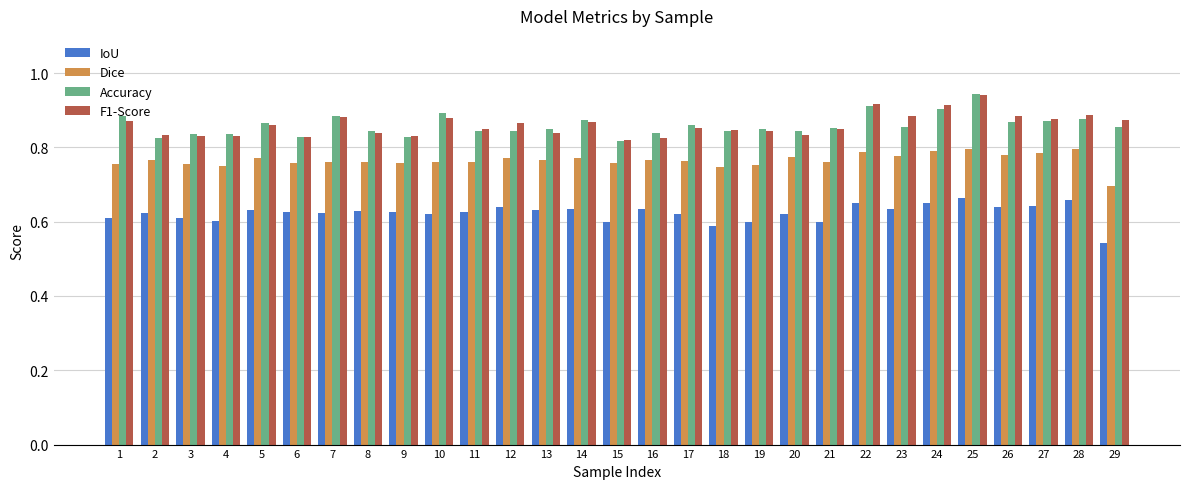

At which category does the chart reach its minimum across all series?

29